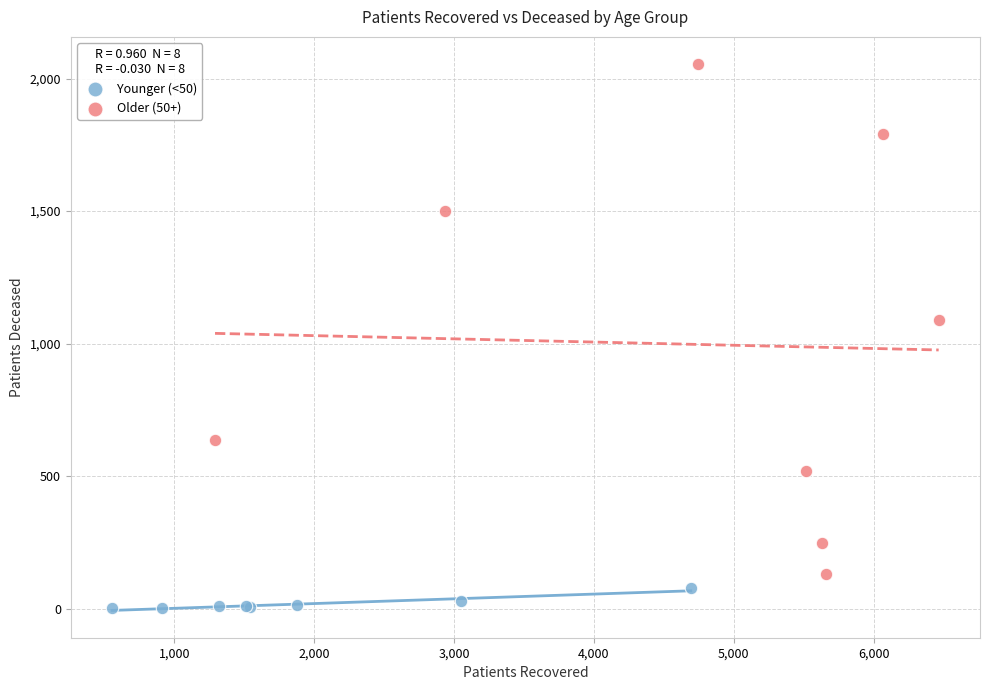

Which series reaches the minimum Y coordinate?

Younger (<50)